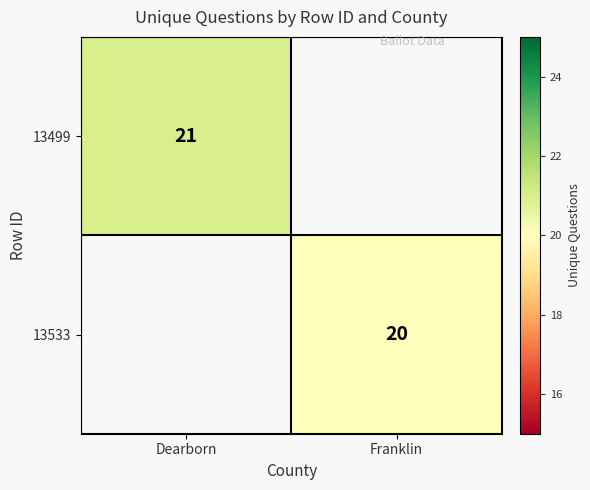

The 13533 series shows 5 at Franklin. True or false?

False